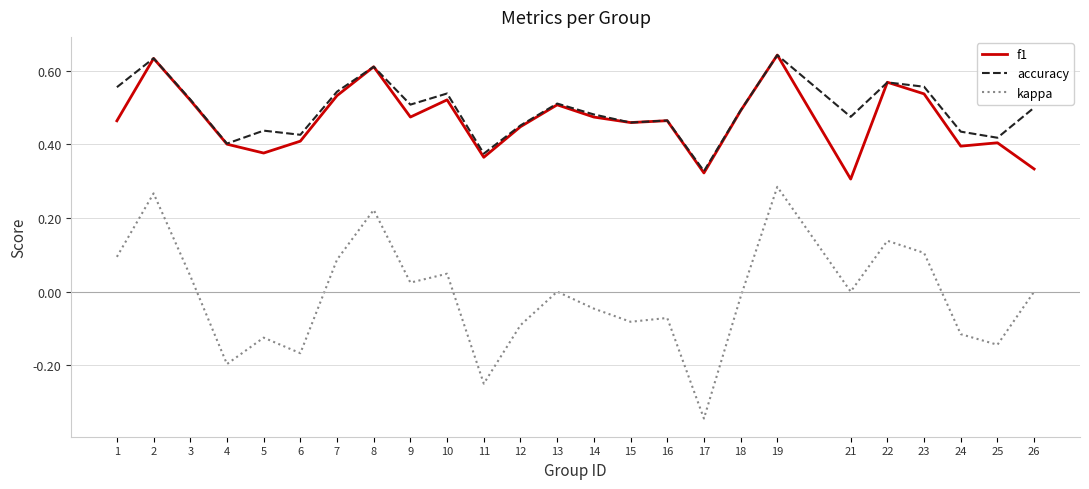

Does the chart have visible grid lines?

Yes